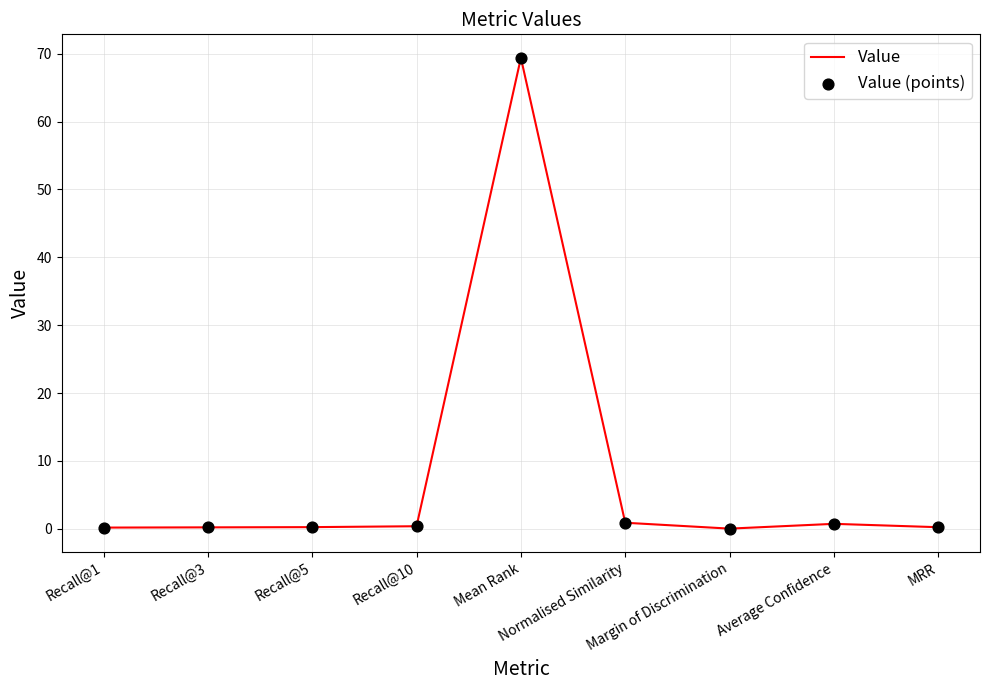

What is the difference between the maximum and minimum values?

69.4